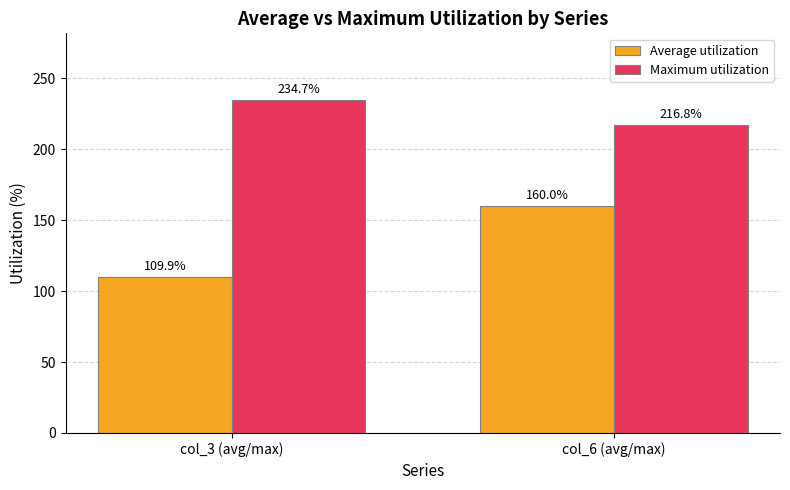

What are all the series names shown in the legend?

Average utilization, Maximum utilization